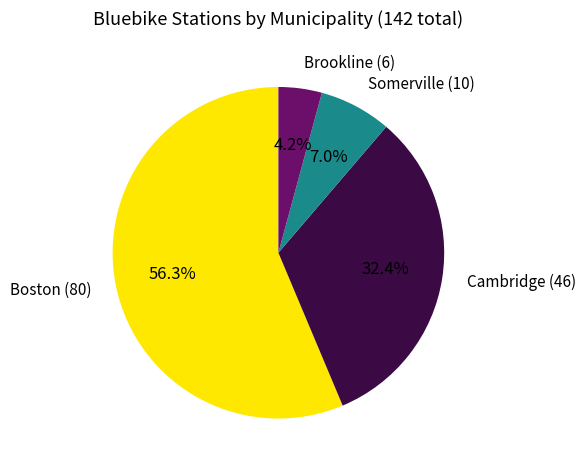

Is there a majority slice in this chart?

Yes